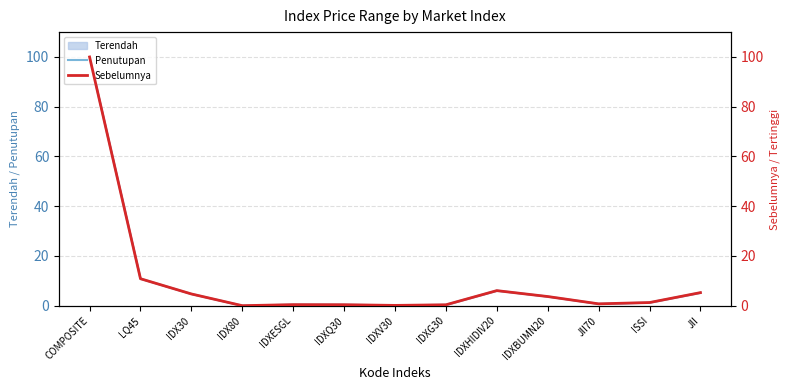

Is it true that Sebelumnya equals 0.1 at IDXV30?

False